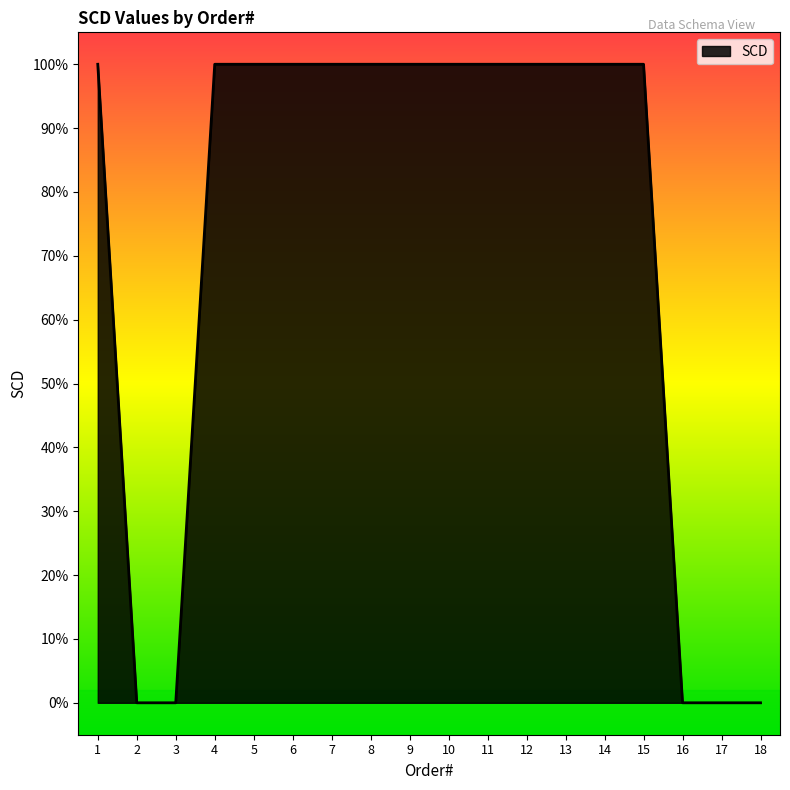

Does the chart have visible grid lines?

No